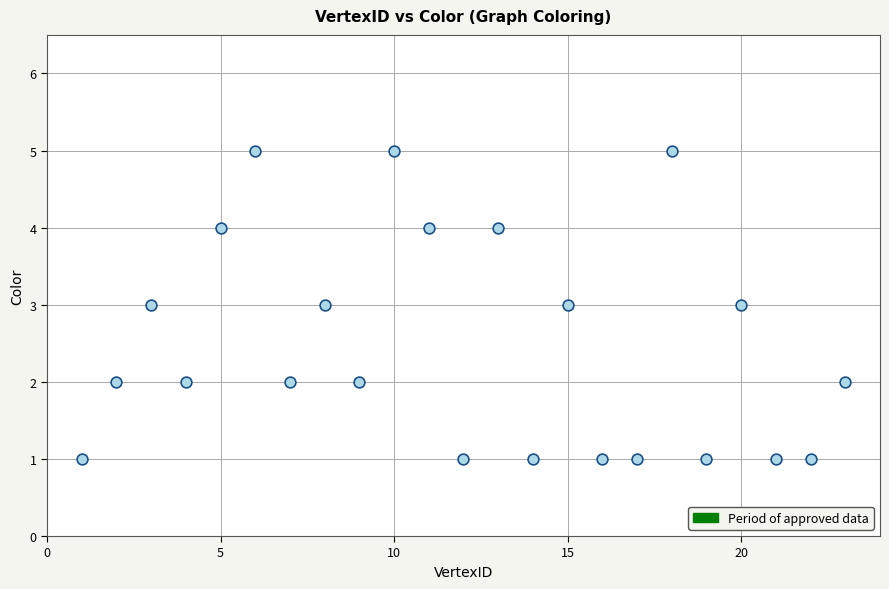

What is the range of Y values (max minus min)?

4